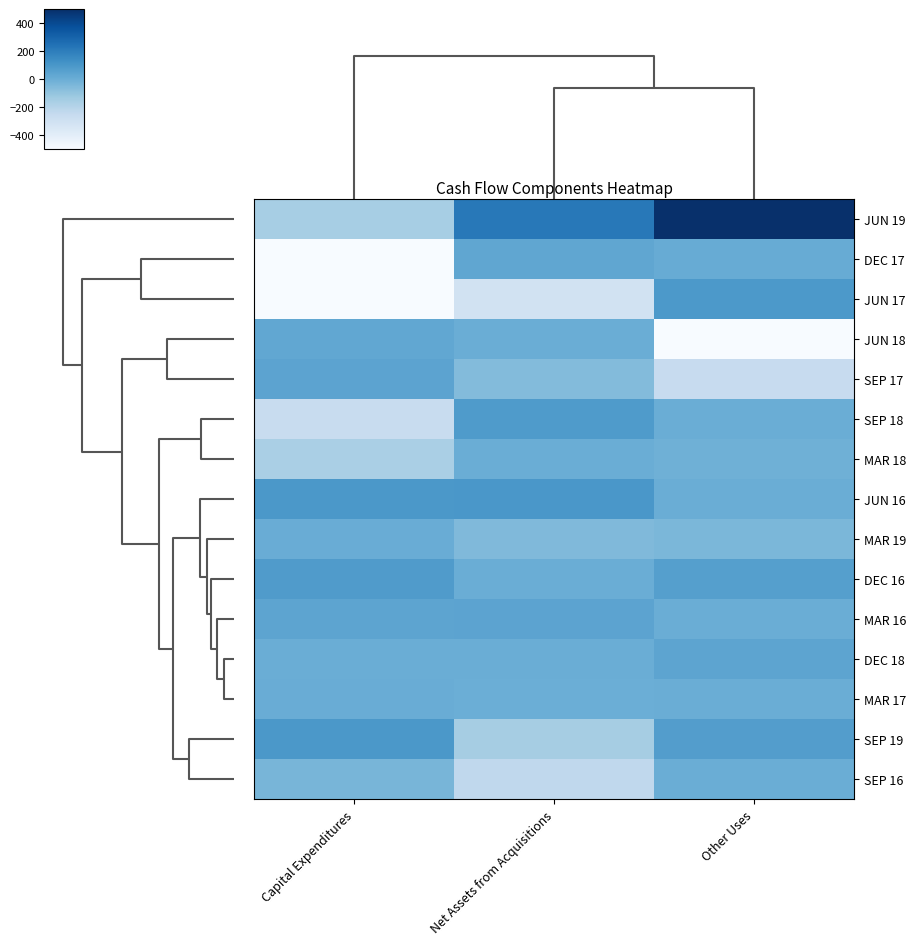

Reading left to right, list all the values displayed in this chart.

JUN 19: Capital Expenditures=-154.0	Net Assets from Acquisitions=220.6	Other Uses=500.0
DEC 17: Capital Expenditures=-500.0	Net Assets from Acquisitions=33.1	Other Uses=9.6
JUN 17: Capital Expenditures=-500.0	Net Assets from Acquisitions=-307.1	Other Uses=93.7
JUN 18: Capital Expenditures=30.4	Net Assets from Acquisitions=0.0	Other Uses=-500.0
SEP 17: Capital Expenditures=46.4	Net Assets from Acquisitions=-60.3	Other Uses=-254.8
SEP 18: Capital Expenditures=-258.0	Net Assets from Acquisitions=83.0	Other Uses=0.0
MAR 18: Capital Expenditures=-164.0	Net Assets from Acquisitions=0.0	Other Uses=-9.6
JUN 16: Capital Expenditures=94.8	Net Assets from Acquisitions=98.0	Other Uses=0.0
MAR 19: Capital Expenditures=6.1	Net Assets from Acquisitions=-52.0	Other Uses=-40.4
DEC 16: Capital Expenditures=80.2	Net Assets from Acquisitions=3.0	Other Uses=65.1
MAR 16: Capital Expenditures=41.3	Net Assets from Acquisitions=44.5	Other Uses=0.0
DEC 18: Capital Expenditures=3.5	Net Assets from Acquisitions=0.0	Other Uses=40.4
MAR 17: Capital Expenditures=7.4	Net Assets from Acquisitions=-3.4	Other Uses=0.0
SEP 19: Capital Expenditures=95.5	Net Assets from Acquisitions=-151.7	Other Uses=73.4
SEP 16: Capital Expenditures=-33.6	Net Assets from Acquisitions=-233.3	Other Uses=0.0